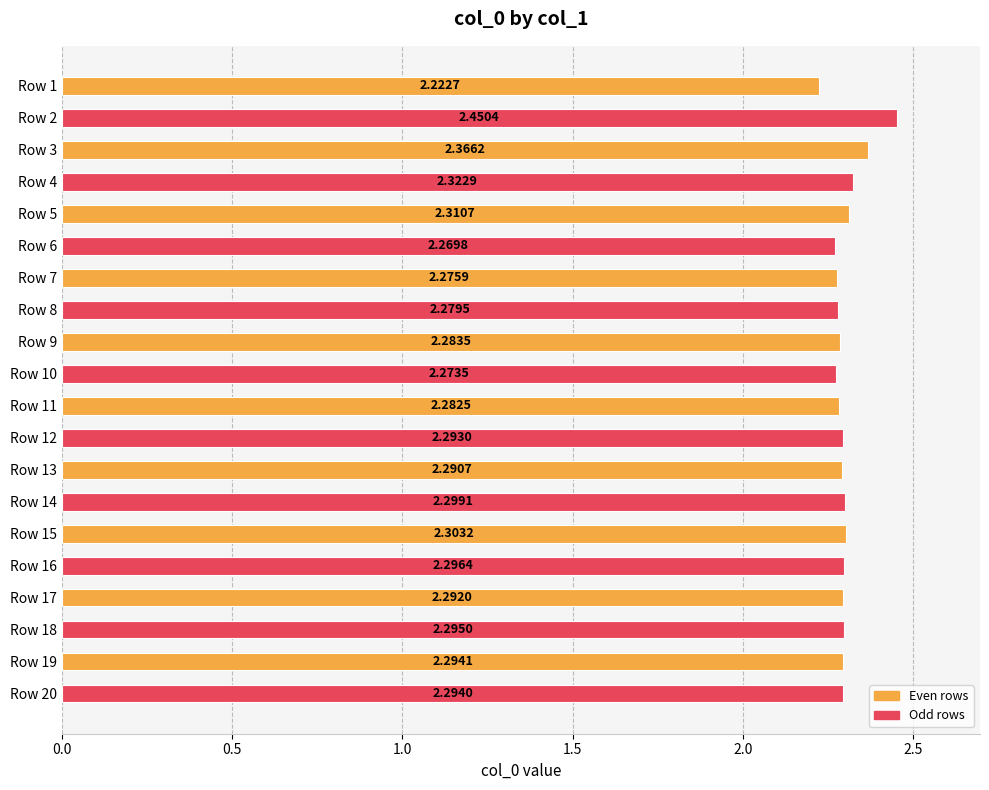

Rank the categories by value from highest to lowest.

Row 2, Row 3, Row 4, Row 5, Row 15, Row 14, Row 16, Row 18, Row 19, Row 20, Row 12, Row 17, Row 13, Row 9, Row 11, Row 8, Row 7, Row 10, Row 6, Row 1